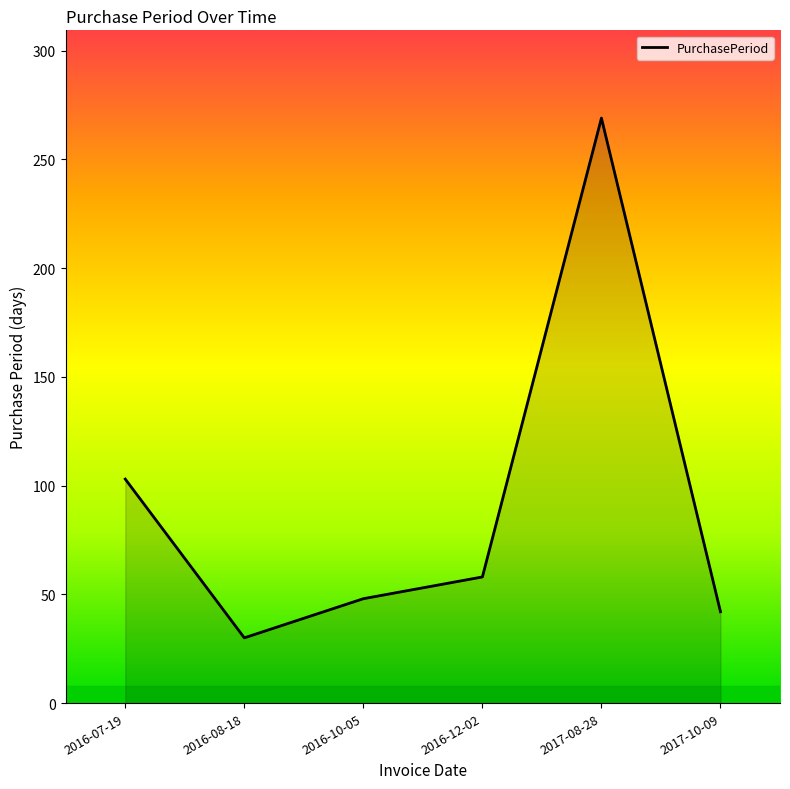

Where does the data first go above 58?

2016-07-19